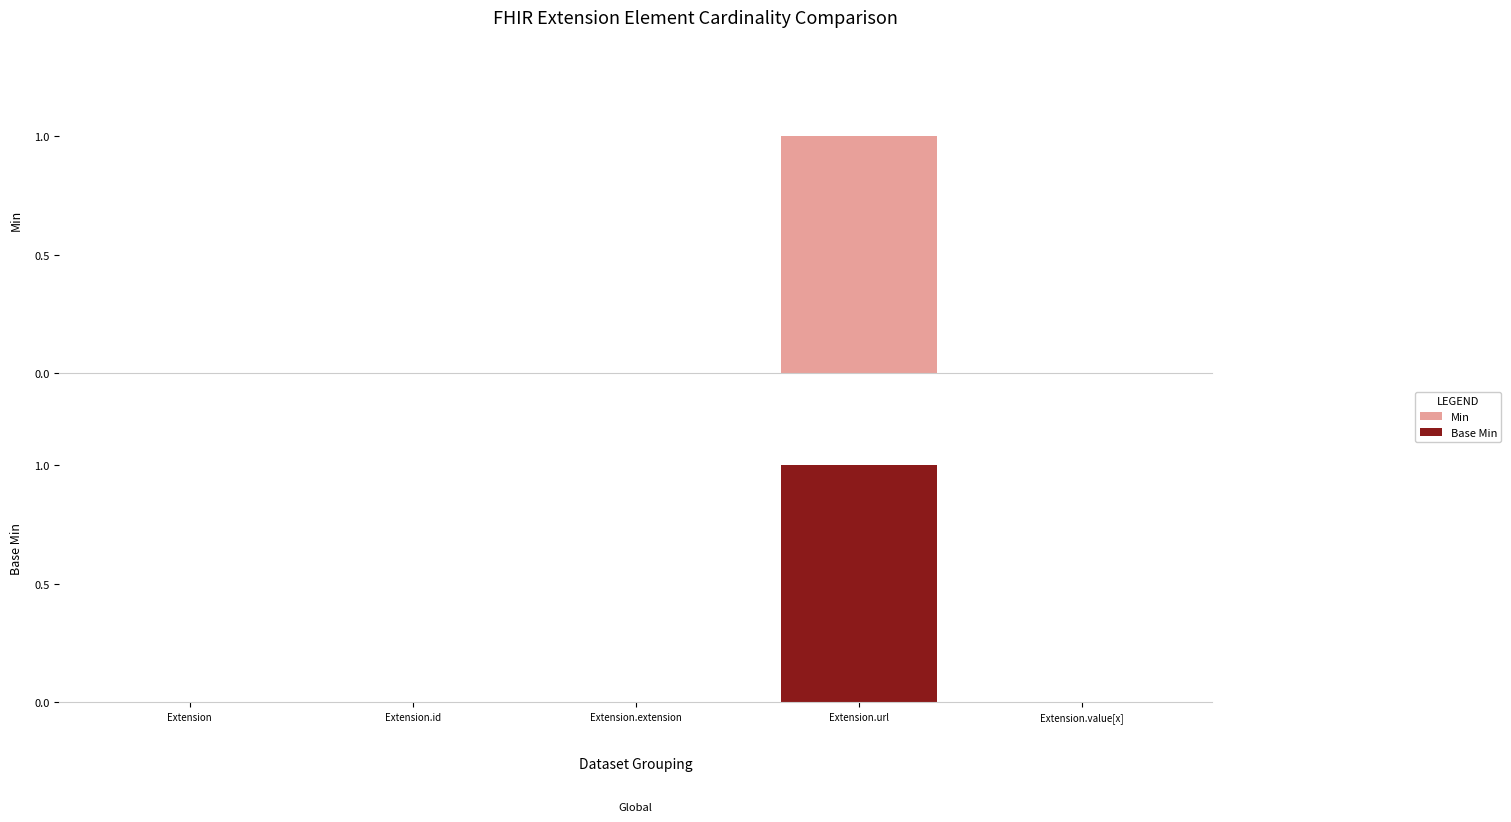

Between Extension and Extension.id, which series saw the biggest shift?

Min